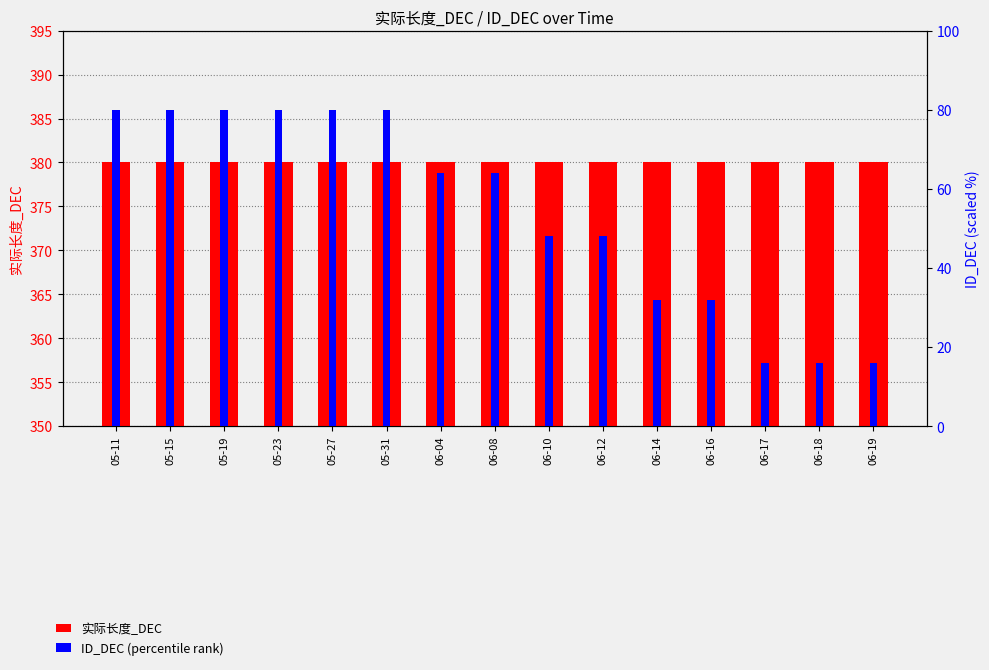

Rank the series at 06-10 from lowest to highest value.

ID_DEC (percentile), 实际长度_DEC